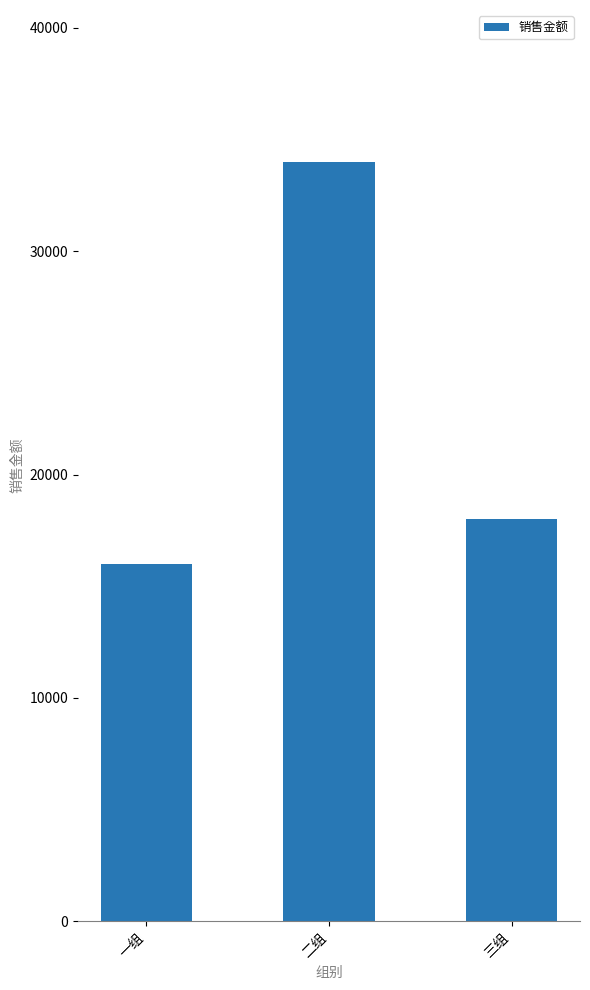

How many data points are less than 18000?

1